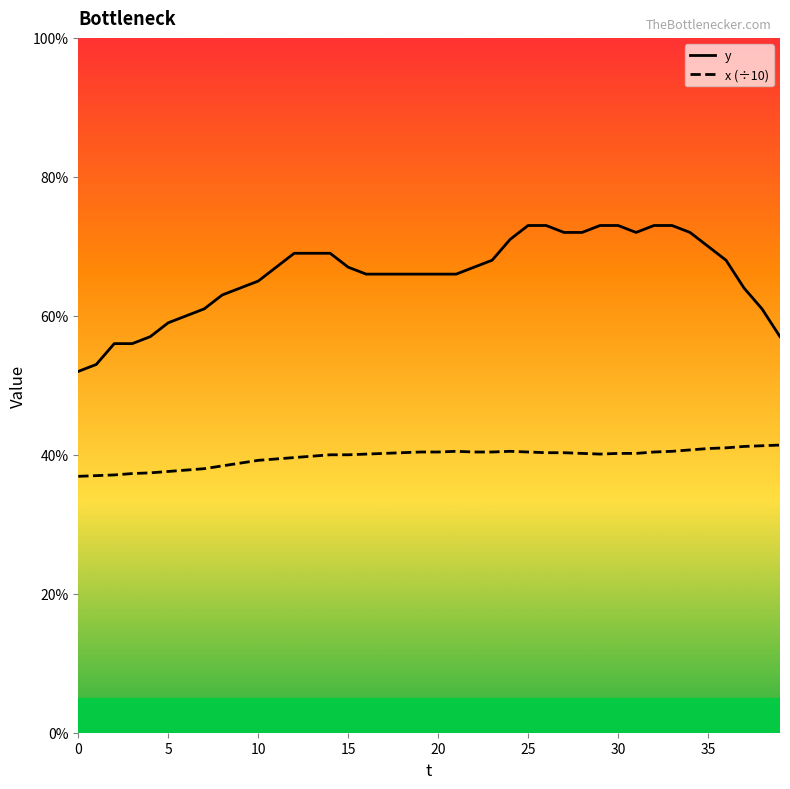

Which series has the largest total across all categories?

y